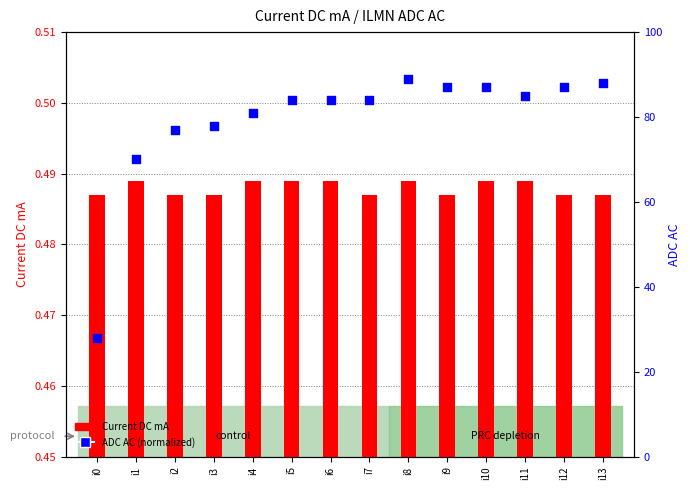

Which series contains the lowest Y value?

Current DC mA